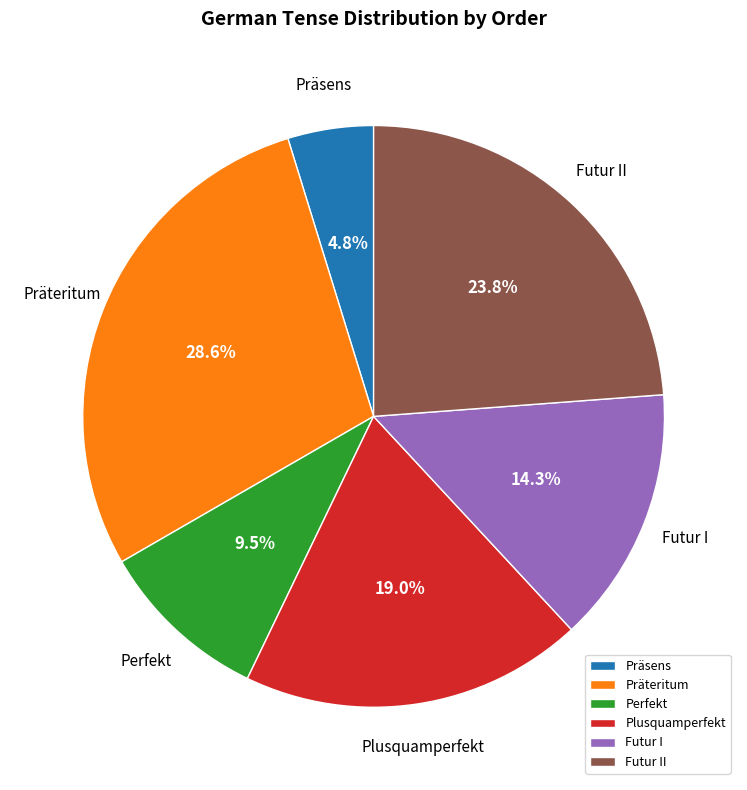

To the nearest percent, what is the difference between the largest and smallest slice percentages?

24%